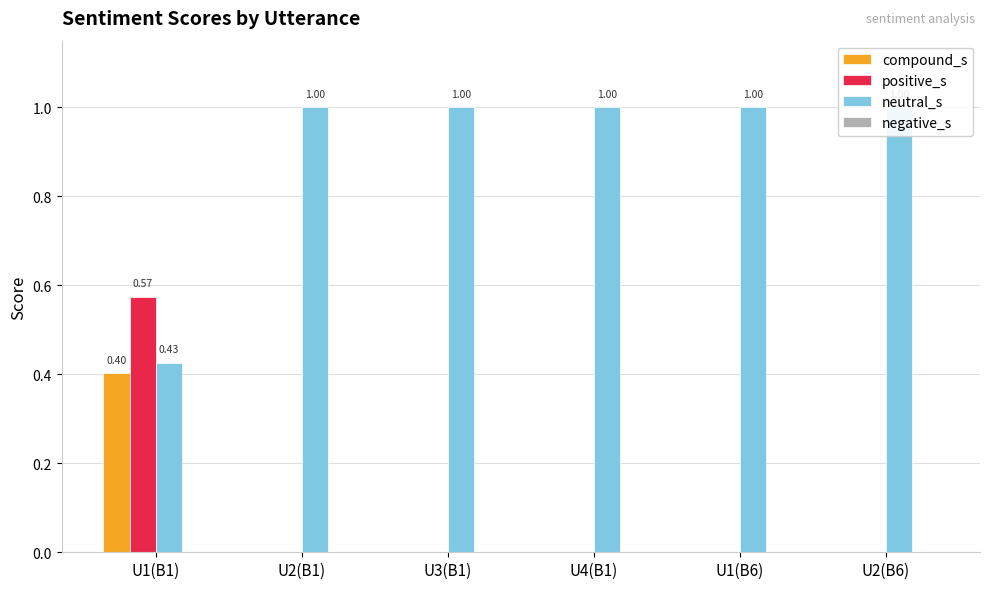

Is the value of neutral_s at U1(B6) greater than the value of positive_s at U1(B6)?

Yes